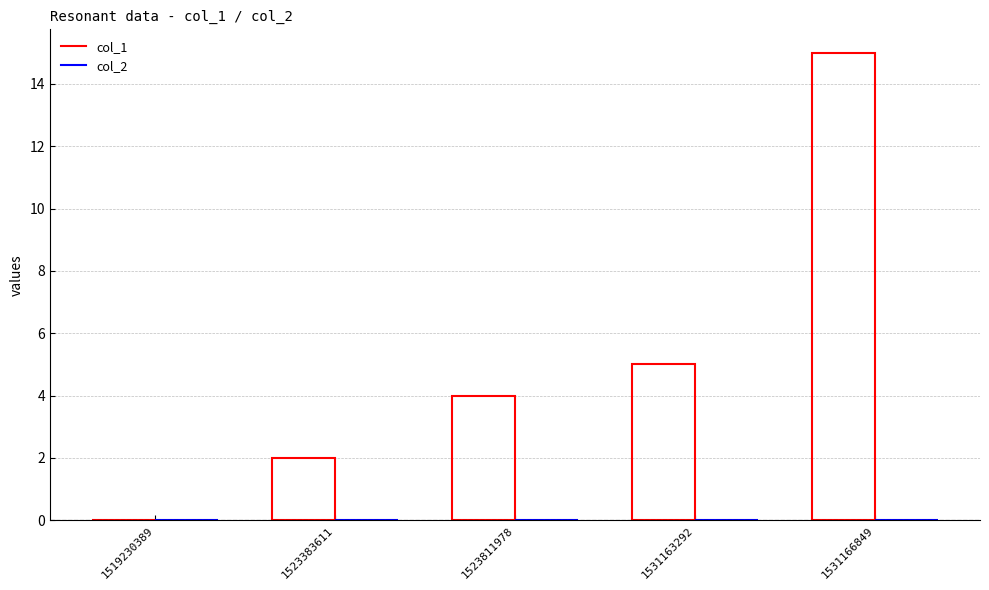

Reading left to right, what are all the values shown in this chart?

col_1: 1519230389=0	1523383611=2	1523811978=4	1531163292=5	1531166849=15
col_2: 1519230389=0	1523383611=0	1523811978=0	1531163292=0	1531166849=0